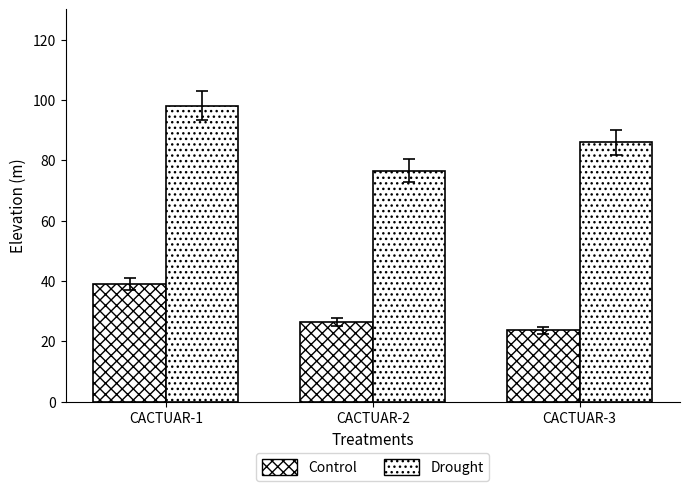

What is the total value across all series at CACTUAR-3?

109.5